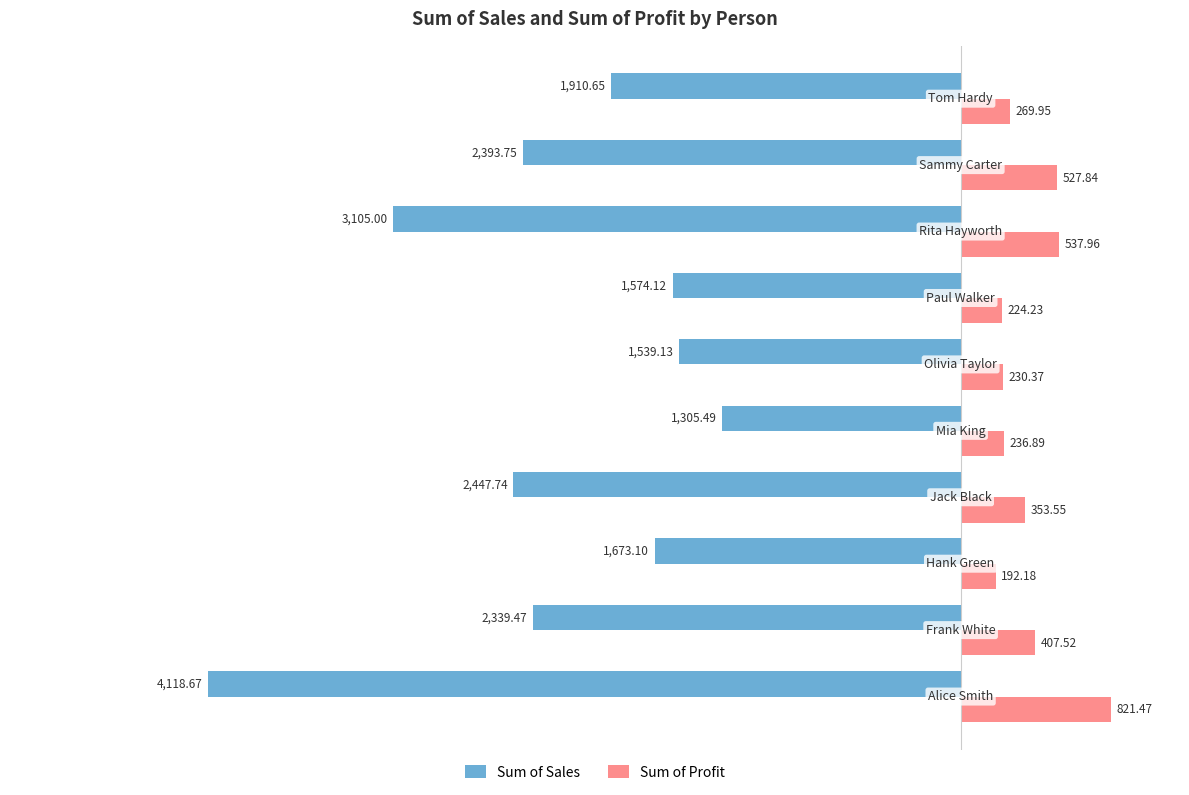

What are all the series names shown in the legend?

Sum of Sales, Sum of Profit